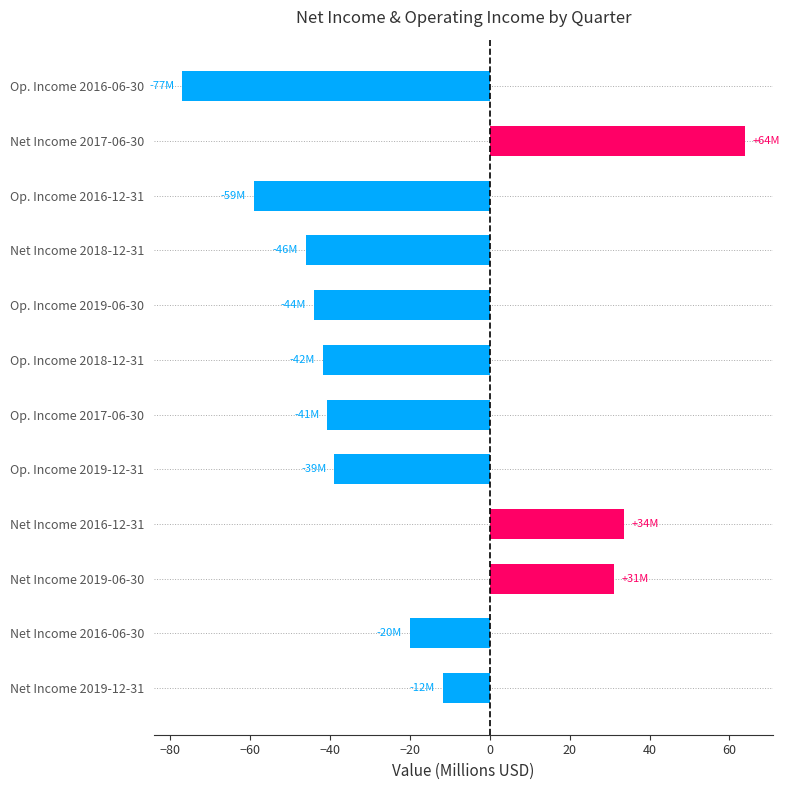

The chart shows a value of -70.3 at Op. Income 2018-12-31. True or false?

False